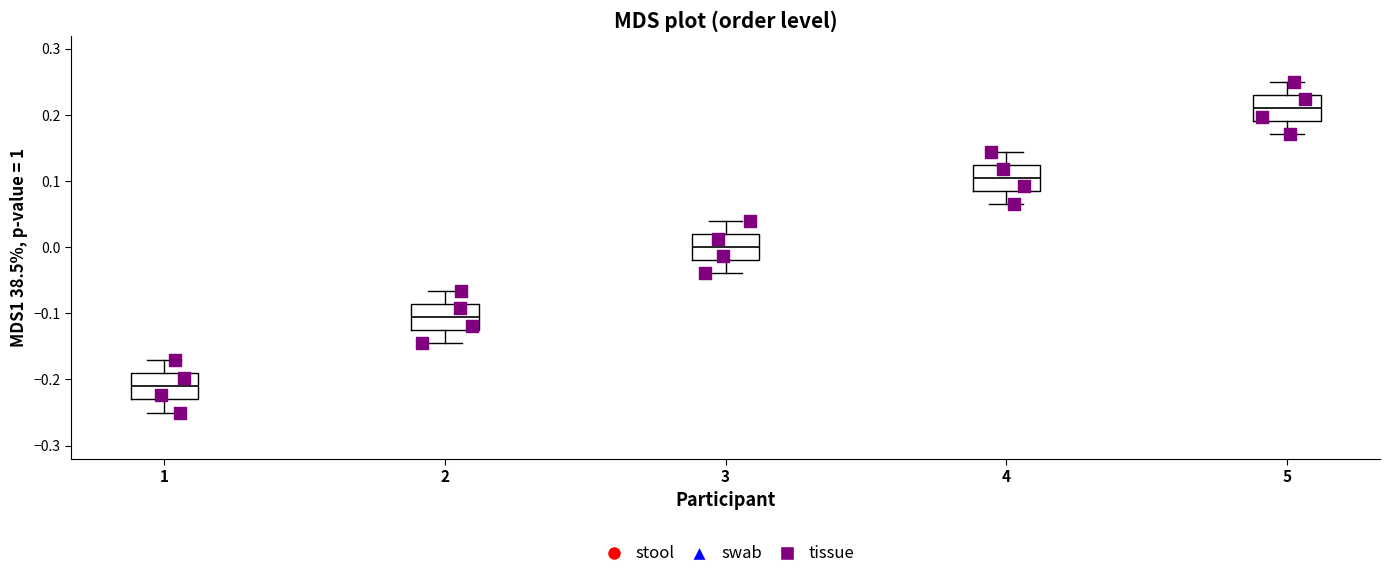

Reading left to right, read every box against the y-axis: the position of its median line, the range the box covers, and the ends of its whiskers. The values are not printed on the chart, so give them approximately, as read against the axis.

1: median -0.21, box -0.23 to -0.19, whiskers -0.25 to -0.17
2: median -0.11, box -0.12 to -0.09, whiskers -0.14 to -0.07
3: median 0.00, box -0.02 to 0.02, whiskers -0.04 to 0.04
4: median 0.11, box 0.09 to 0.13, whiskers 0.07 to 0.14
5: median 0.21, box 0.19 to 0.23, whiskers 0.17 to 0.25